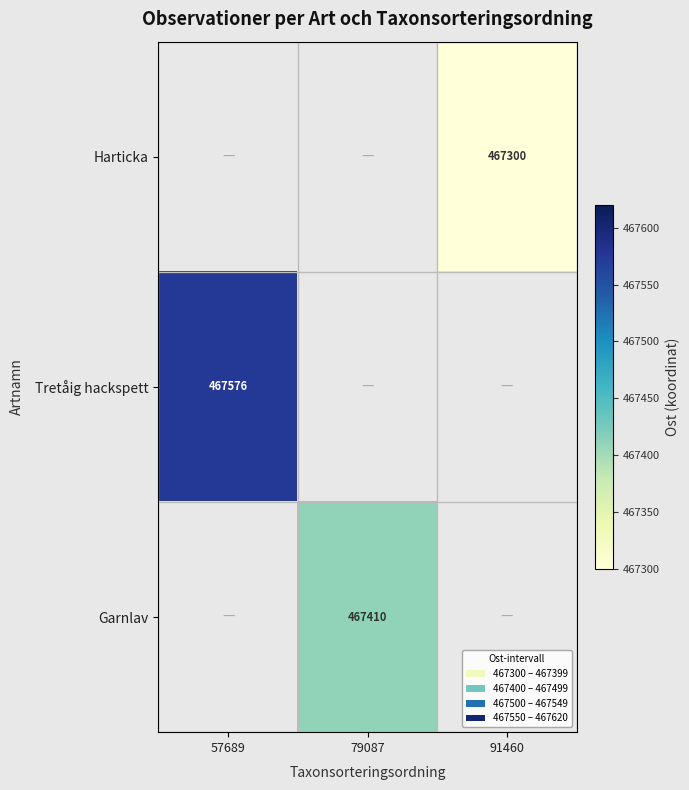

The Garnlav series shows 709121.9 at 79087. True or false?

False